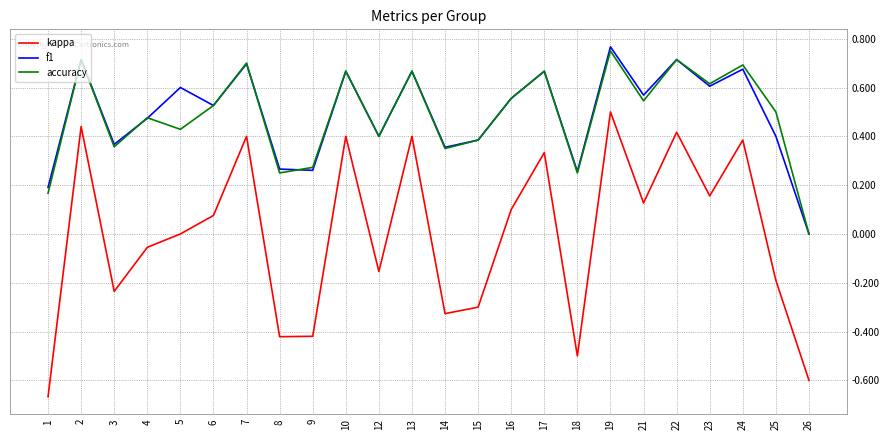

True or false: accuracy has more than 2 interior local peaks.

True